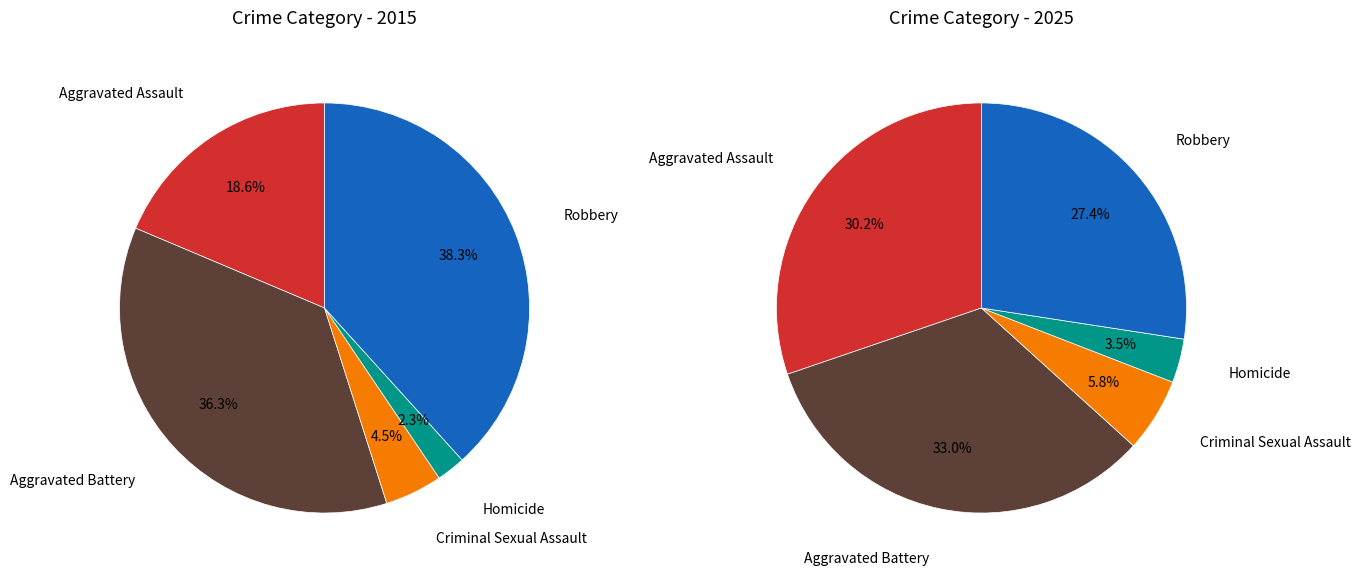

To the nearest percent, what is the difference between the largest and smallest slice percentages?

30%